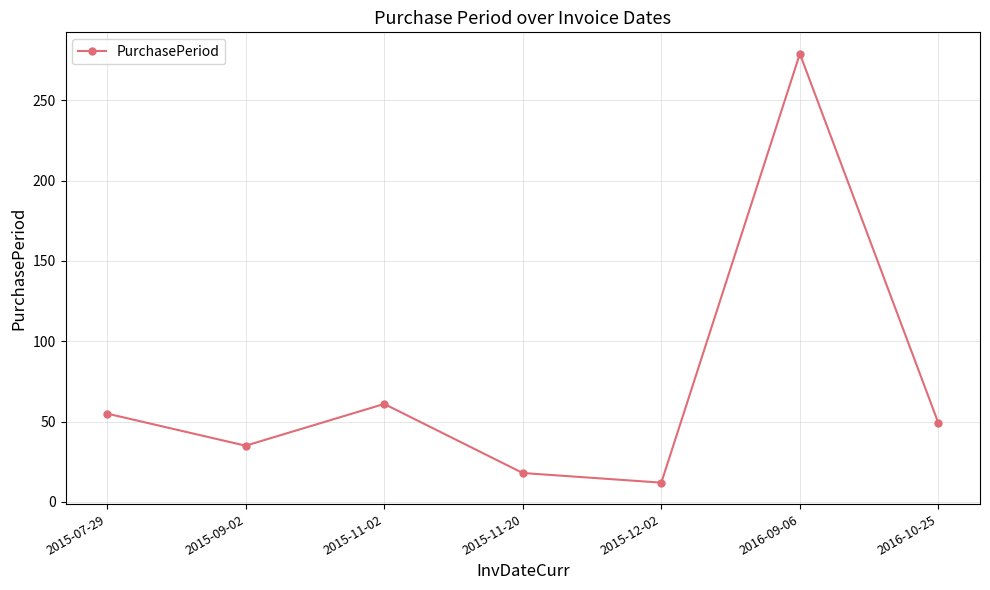

List the labels in order of value, smallest first.

2015-12-02, 2015-11-20, 2015-09-02, 2016-10-25, 2015-07-29, 2015-11-02, 2016-09-06